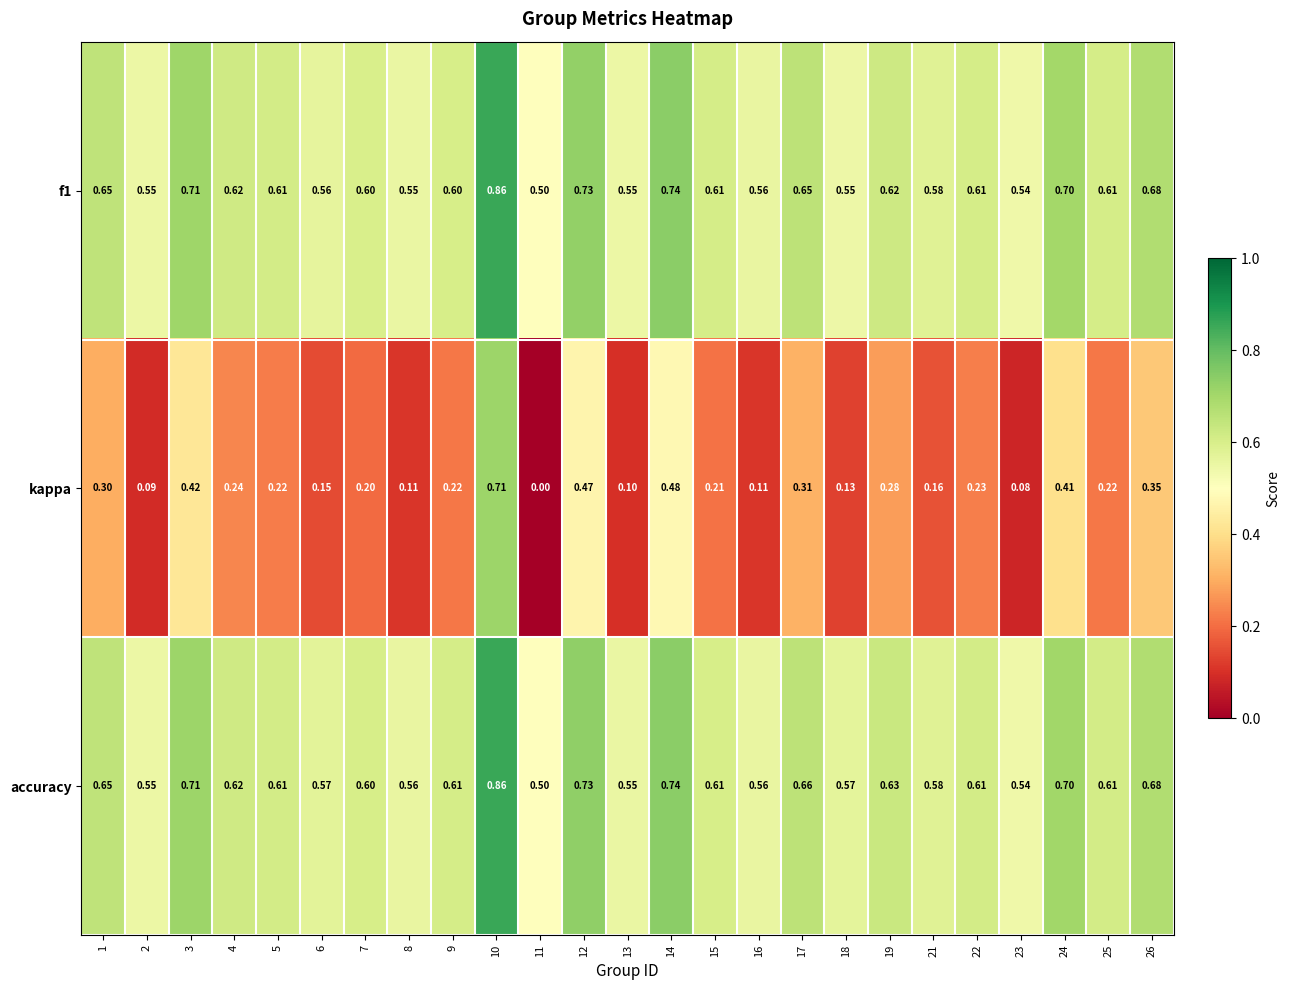

Is the value of kappa at 19 greater than the value of f1 at 12?

No